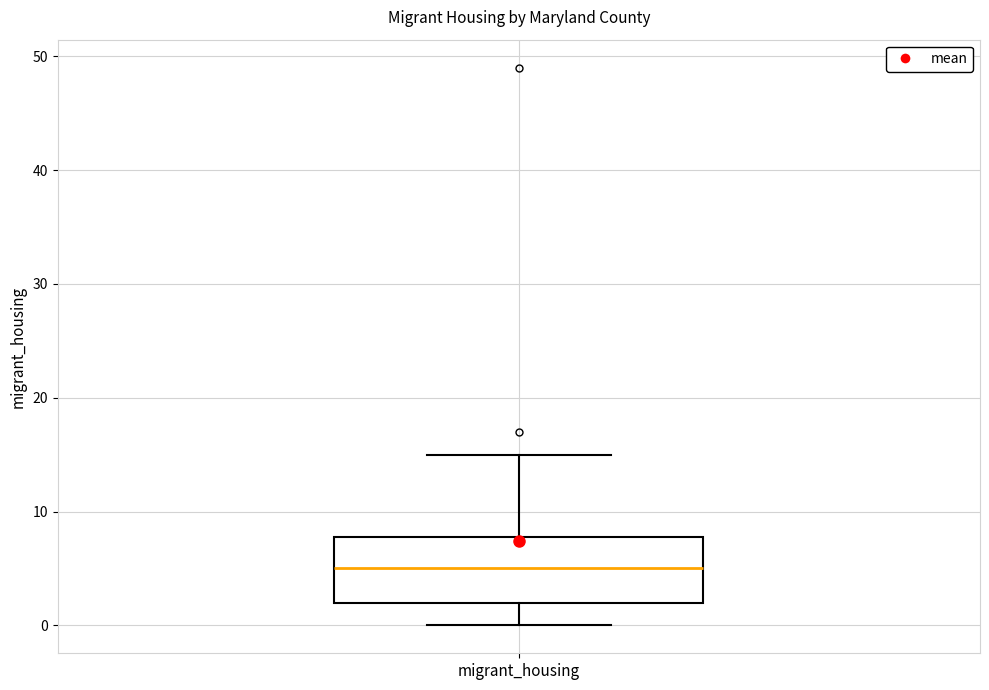

Transcribe this box plot: give where the median line is, the range the box spans, and where the two whiskers end, as read against the y-axis. The values are not printed on the chart, so give them approximately, as read against the axis.

median 5, box 2 to 8, whiskers 0 to 15